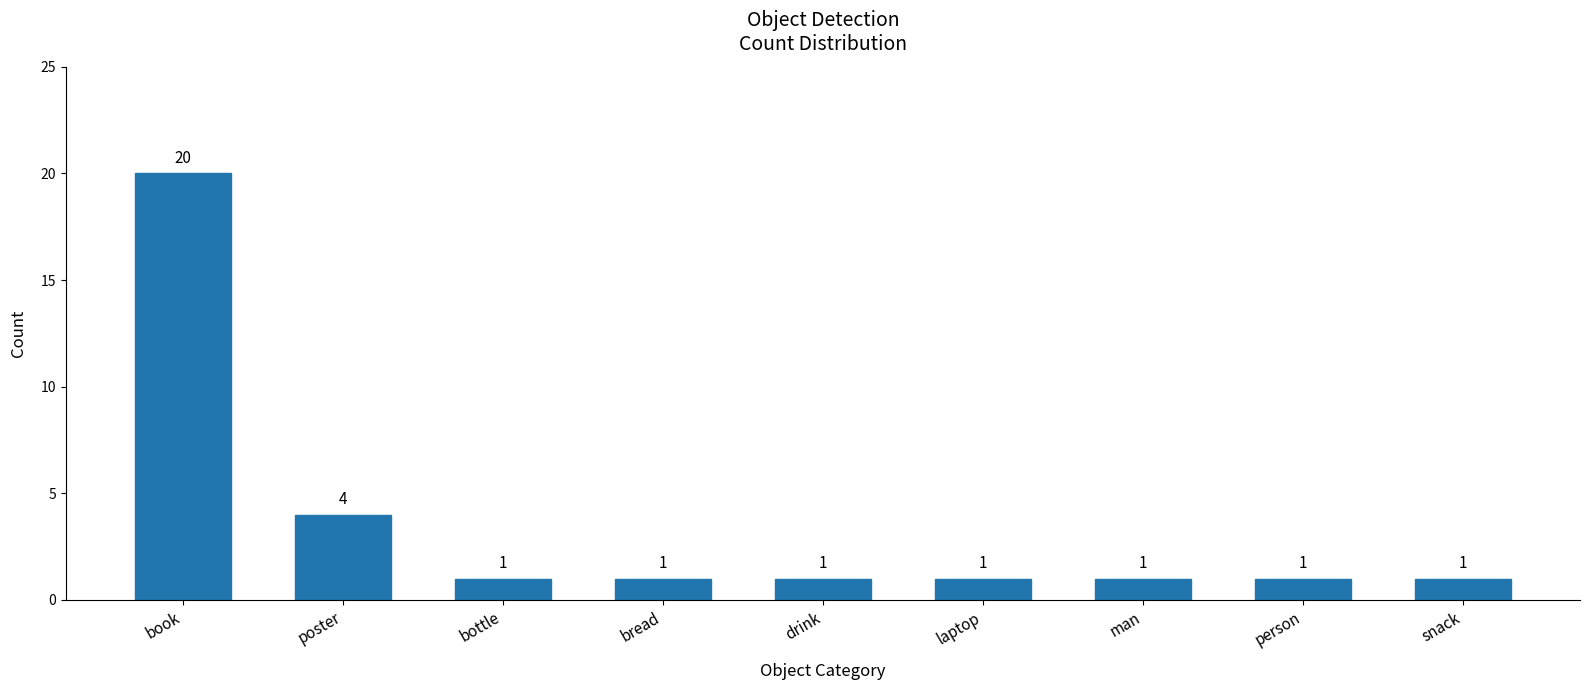

Is it true that the value at snack is 2?

False